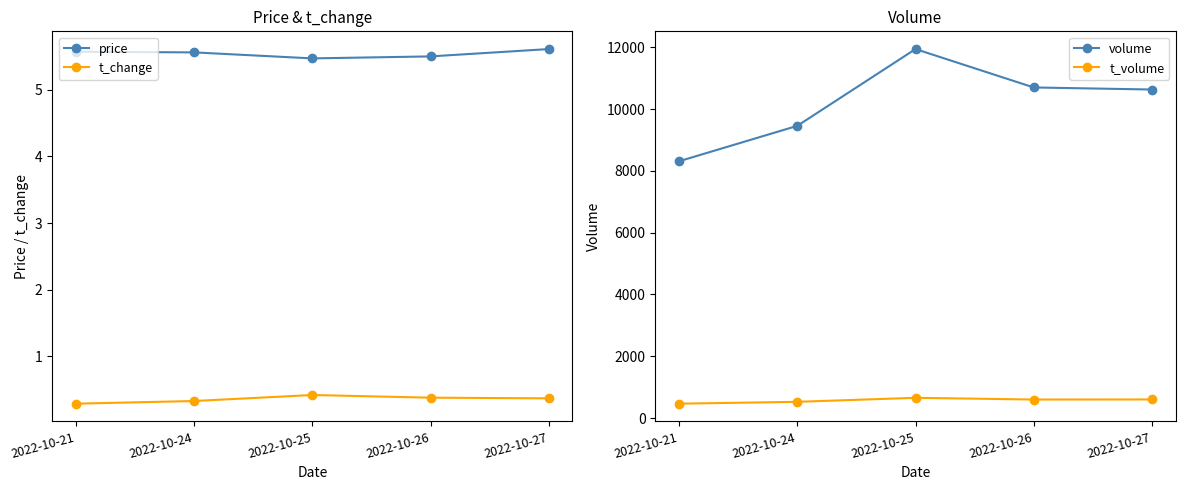

Which category has the highest value in the t_volume series?

2022-10-25